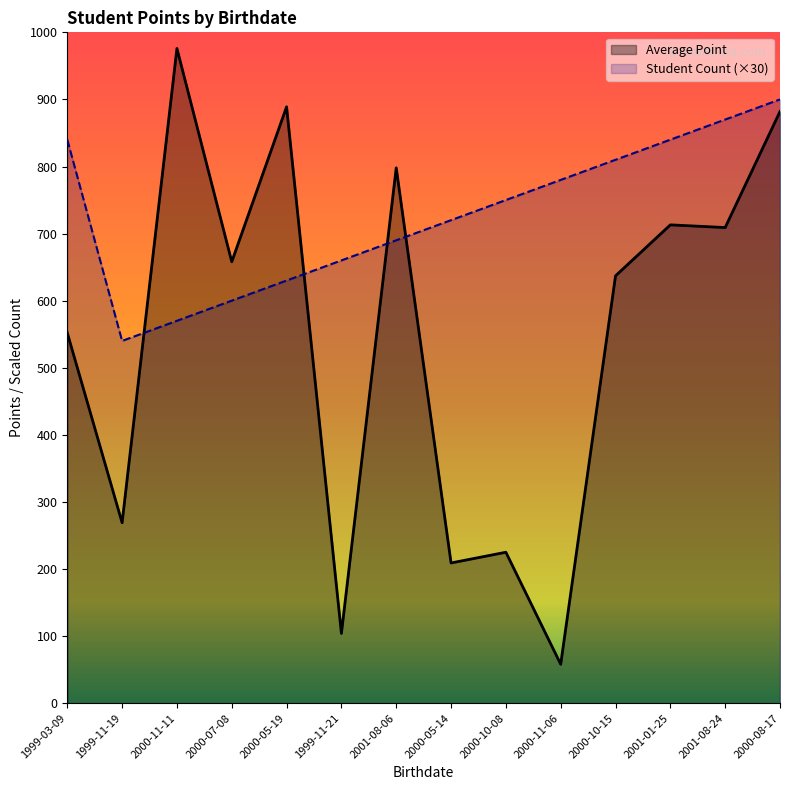

What is the label of the 5th point from the right?

2000-11-06